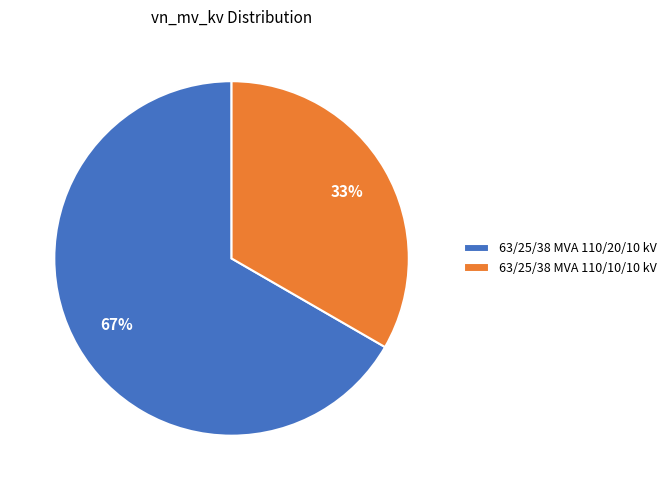

Which has a higher value, 63/25/38 MVA 110/10/10 kV or 63/25/38 MVA 110/20/10 kV?

63/25/38 MVA 110/20/10 kV